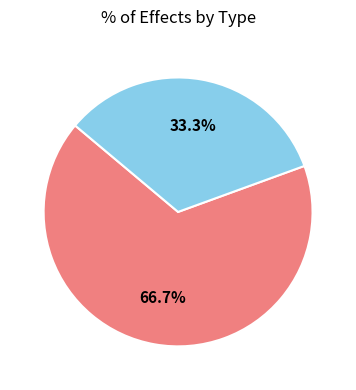

Is there a majority slice in this chart?

Yes